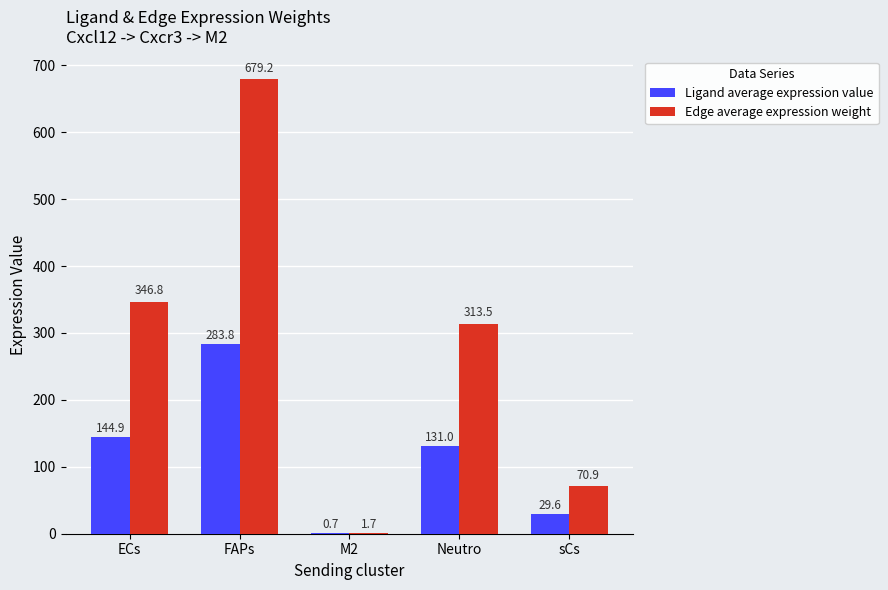

Does the chart contain stacked bars?

No